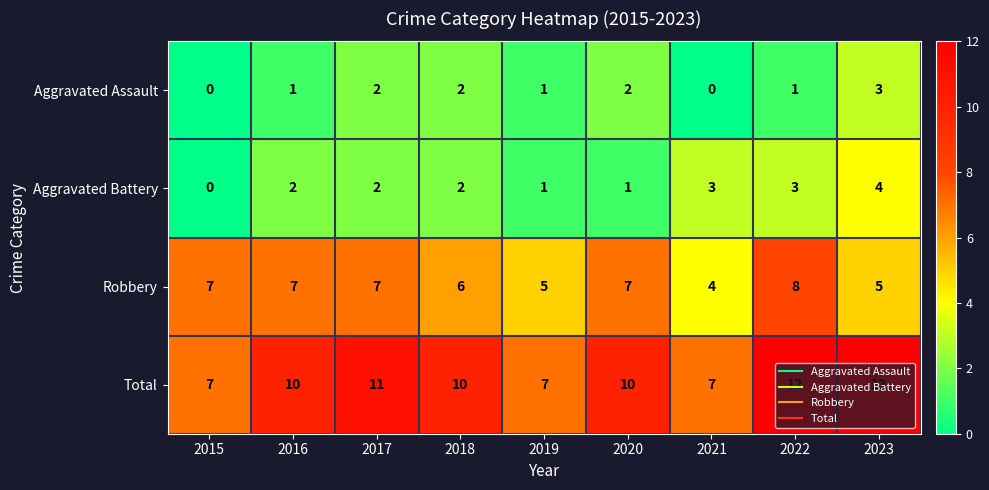

The Aggravated Battery series shows 2 at 2016. True or false?

True